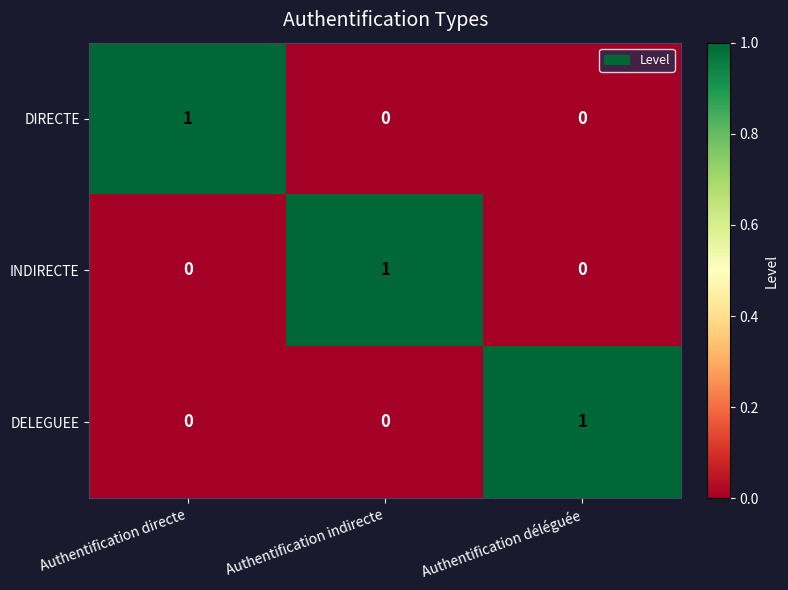

The INDIRECTE series shows -1 at Authentification déléguée. True or false?

False